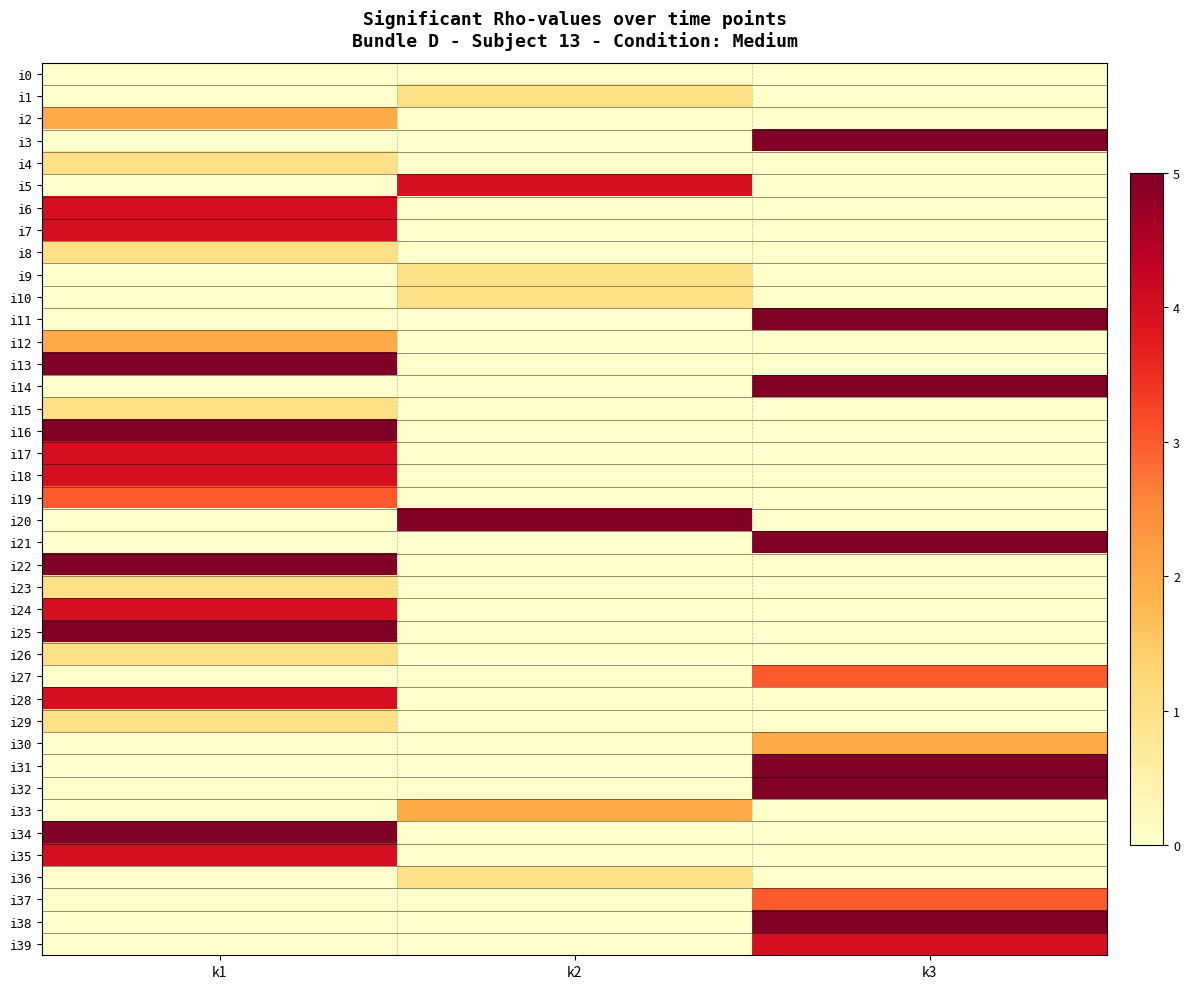

Count the number of categories in the chart.

3